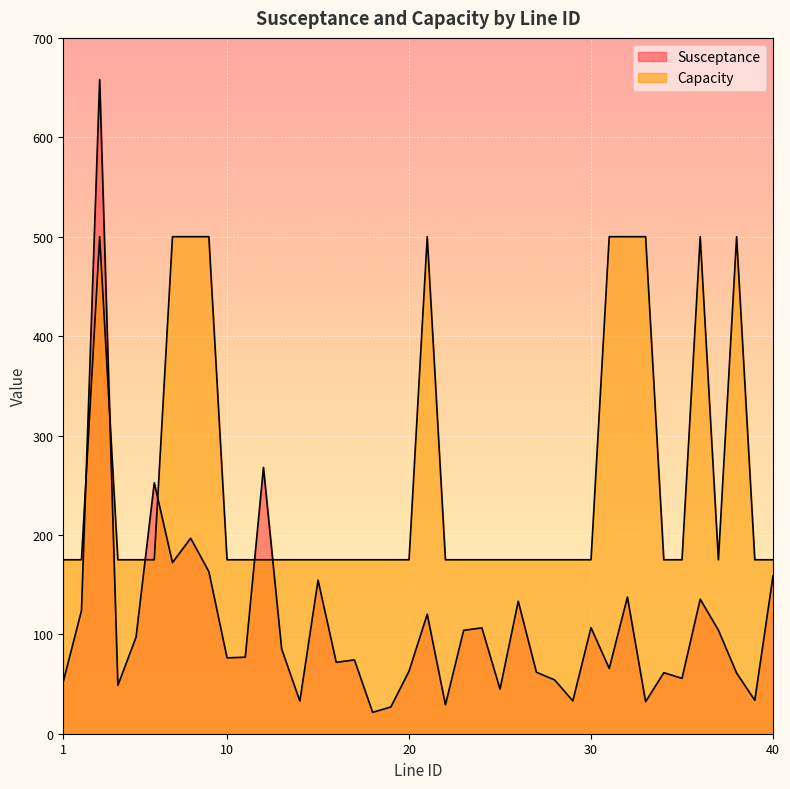

Reading left to right, list all the values displayed in this chart.

Susceptance: 52.6	123.8	658.0	48.6	97.2	252.5	172.2	196.7	163.1	76.3	77.0	267.9	85.2	32.8	154.4	71.8	74.3	21.5	26.9	63.0	120.2	29.2	104.0	106.5	44.9	133.3	61.8	54.1	33.0	106.7	65.6	137.5	32.2	61.4	55.7	135.3	104.2	61.1	33.6	158.6
Capacity: 175.0	175.0	500.0	175.0	175.0	175.0	500.0	500.0	500.0	175.0	175.0	175.0	175.0	175.0	175.0	175.0	175.0	175.0	175.0	175.0	500.0	175.0	175.0	175.0	175.0	175.0	175.0	175.0	175.0	175.0	500.0	500.0	500.0	175.0	175.0	500.0	175.0	500.0	175.0	175.0